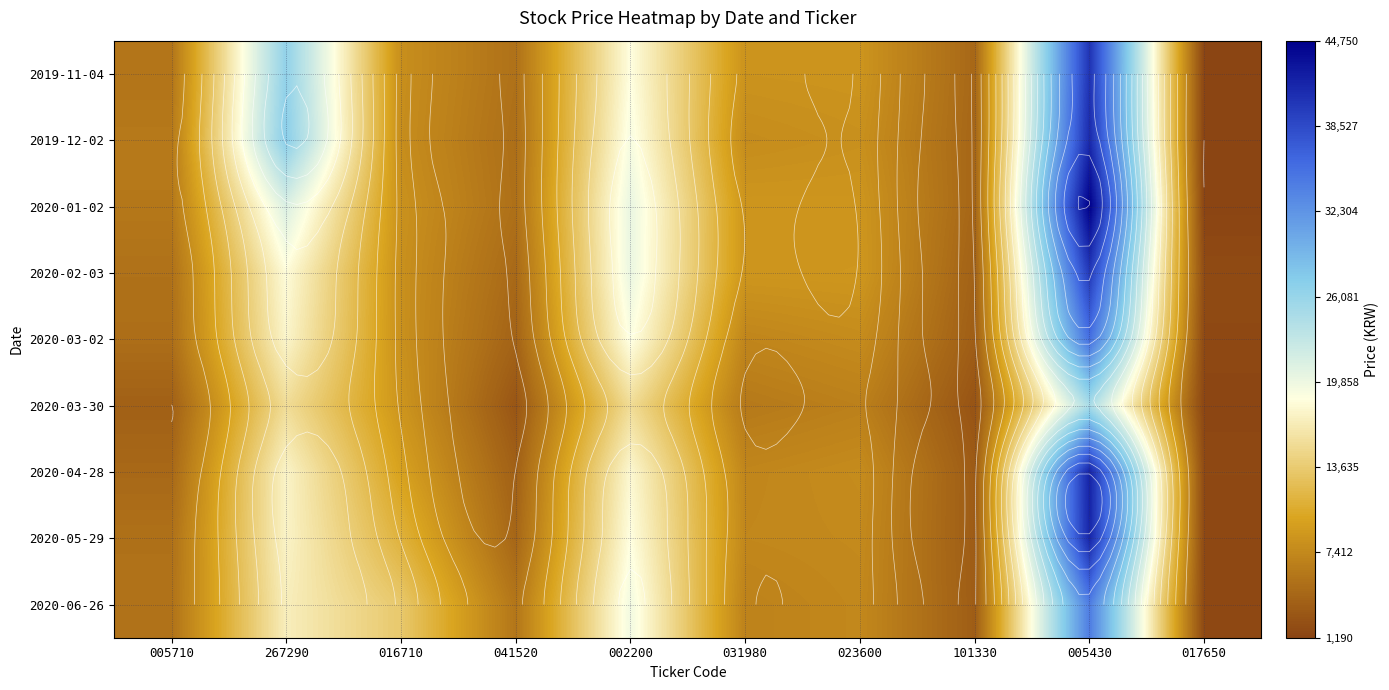

List the series in order of their peak value, lowest first.

2020-03-30, 2020-06-26, 2020-03-02, 2020-02-03, 2019-11-04, 2019-12-02, 2020-05-29, 2020-04-28, 2020-01-02